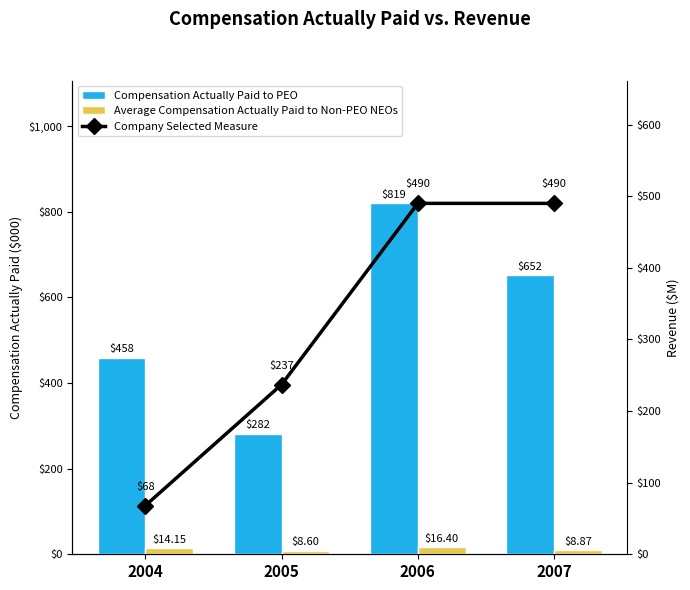

What are all the series names shown in the legend?

Compensation Actually Paid to PEO, Average Compensation Actually Paid to Non-PEO NEOs, Company Selected Measure